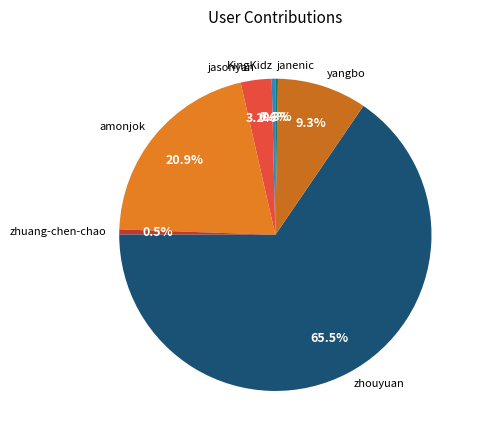

Combined, do zhuang-chen-chao and jasonyan account for over 50%?

No